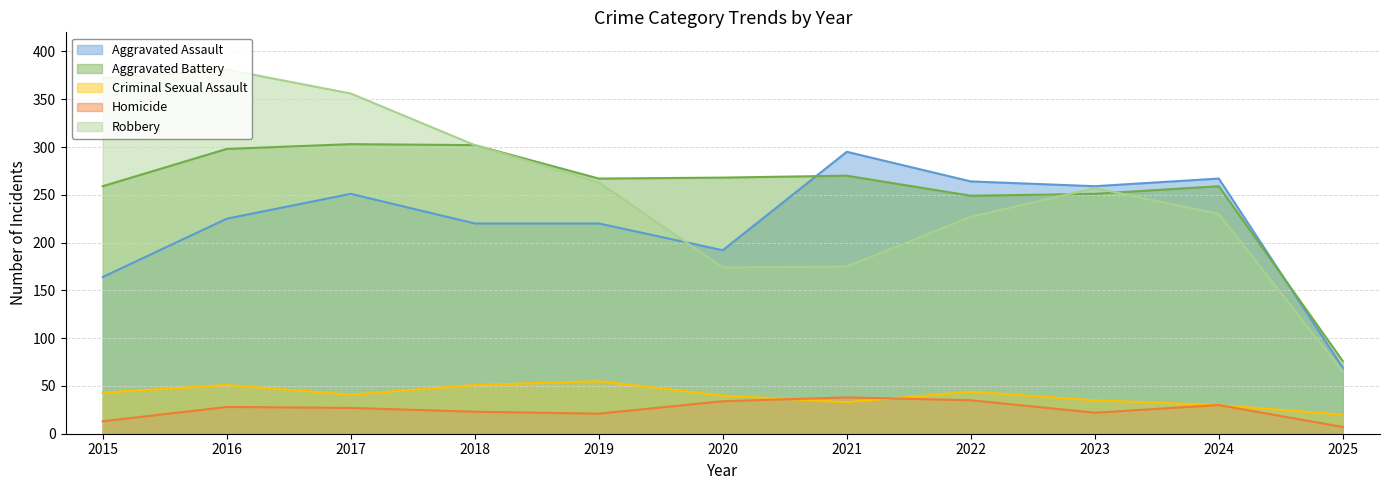

How many lines are shown in the chart?

5